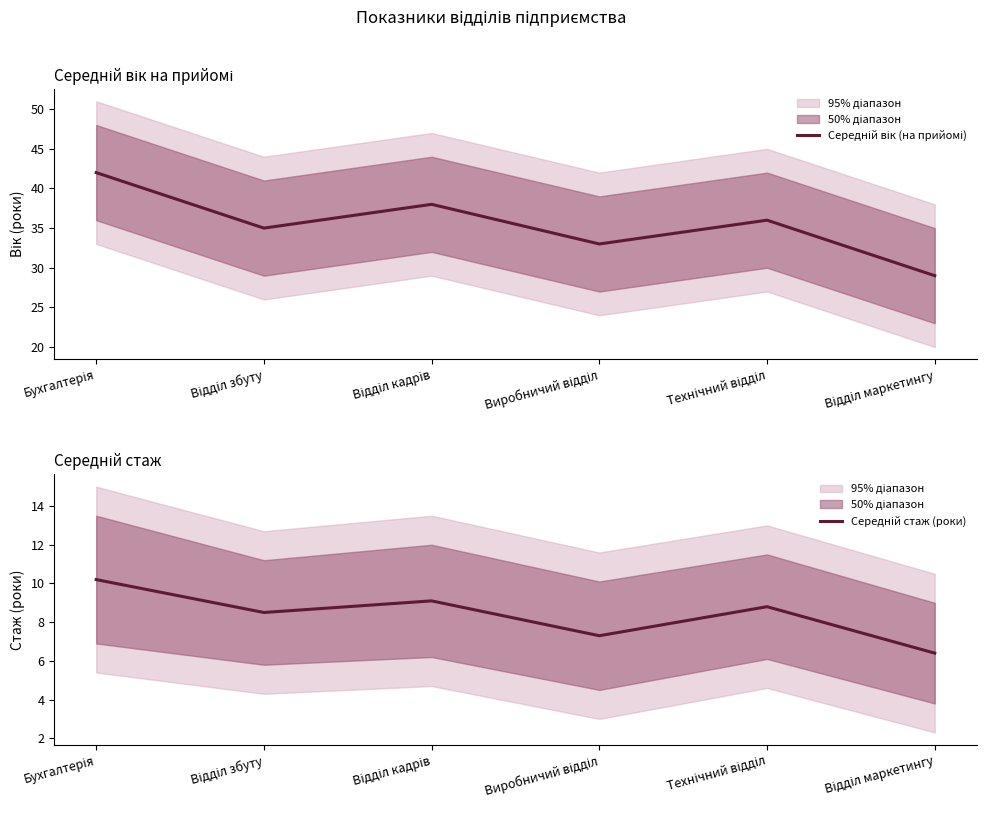

Rank the series by their average value, from lowest to highest.

Середній стаж (роки), Середній вік (на прийомі)